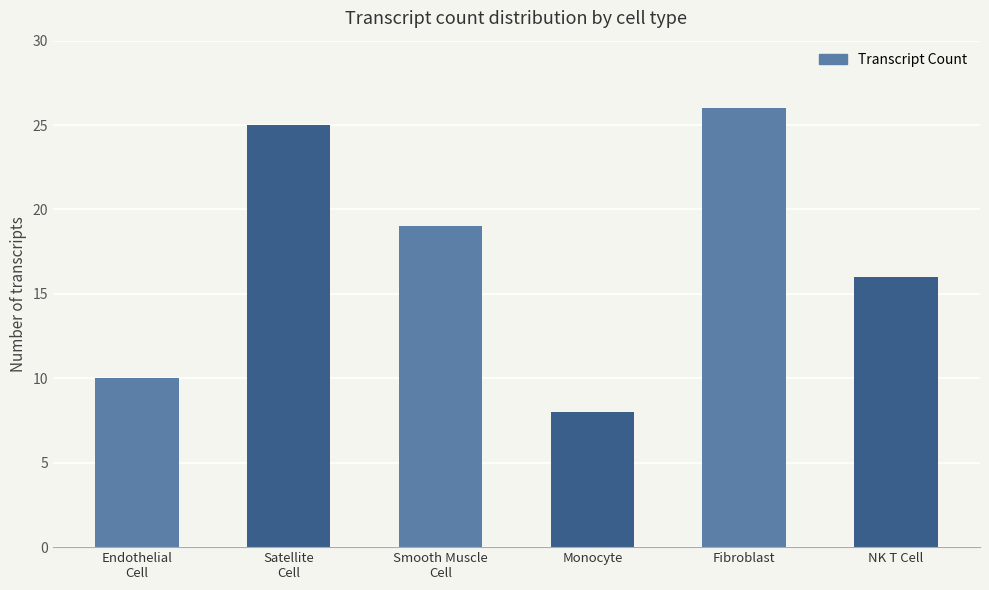

True or false: the data shows 25 at Satellite
Cell.

True